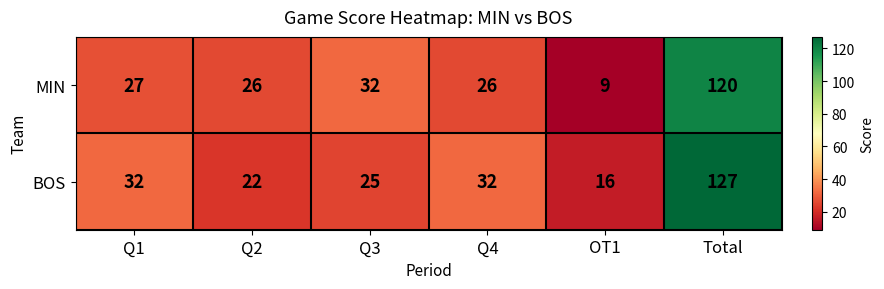

Rank the series at Q3 from lowest to highest value.

BOS, MIN